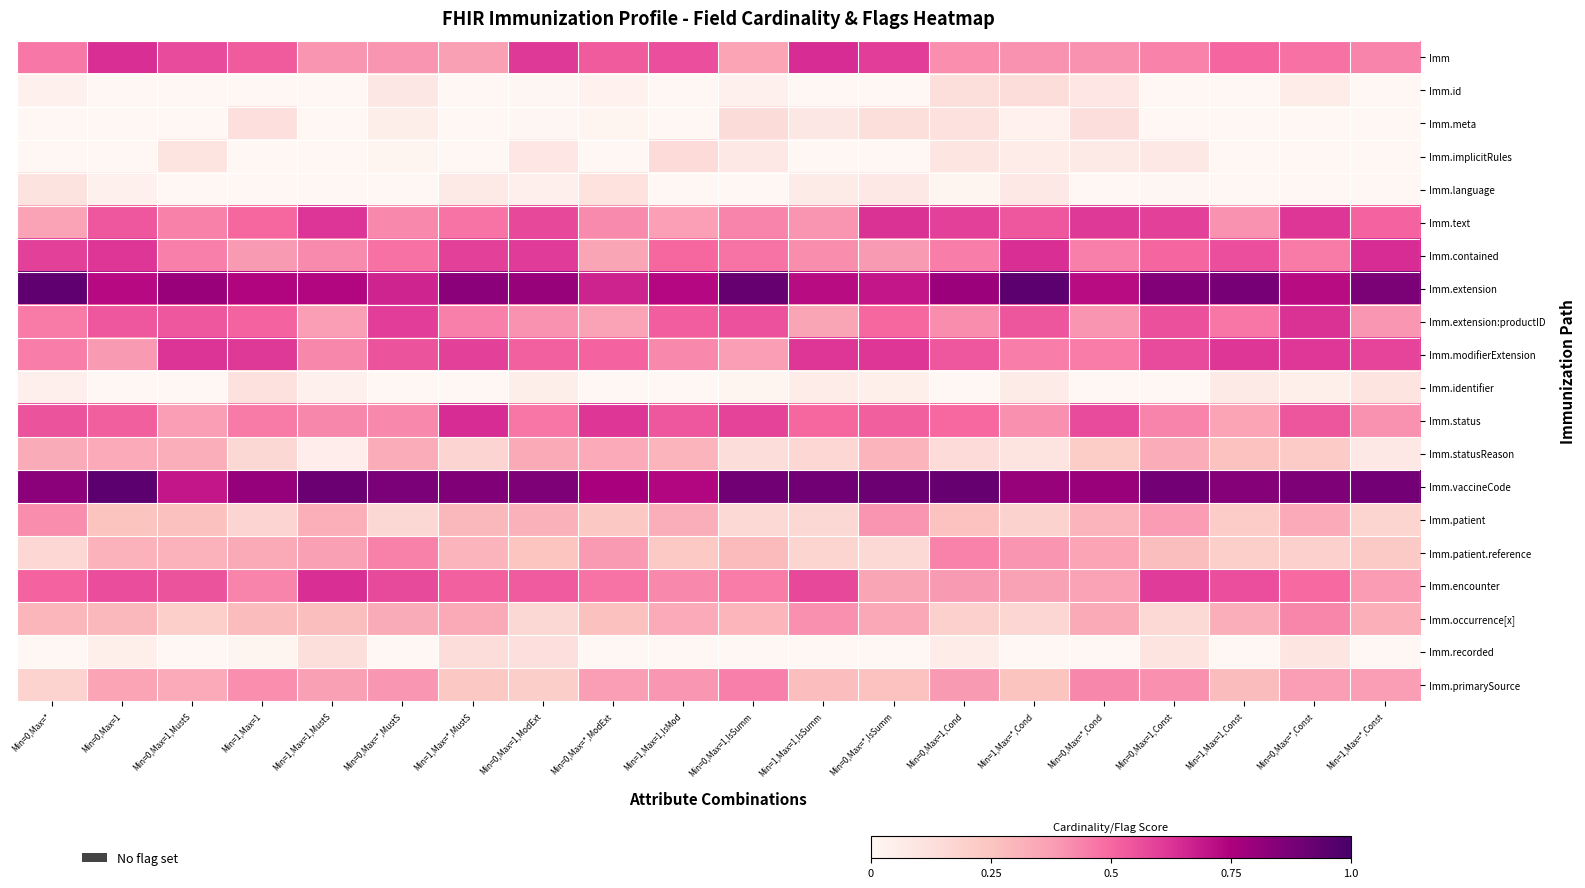

How many data points does each series have?

20